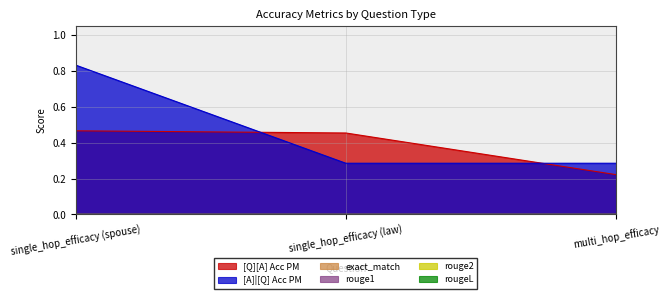

What are all the series names shown in the legend?

[Q][A] Acc PM, [A]|[Q] Acc PM, exact_match, rouge1, rouge2, rougeL